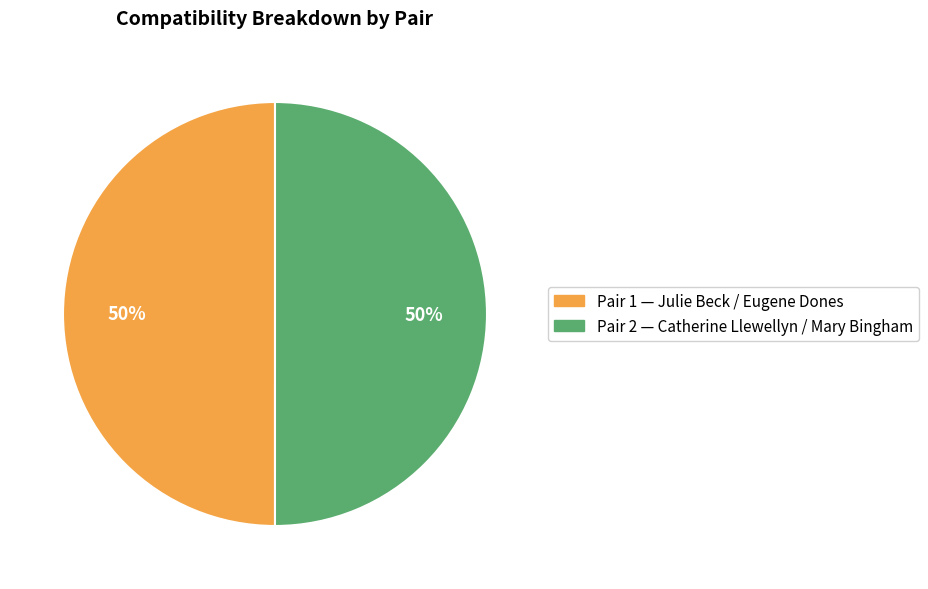

True or false: Pair 1 accounts for 57% of the total.

False